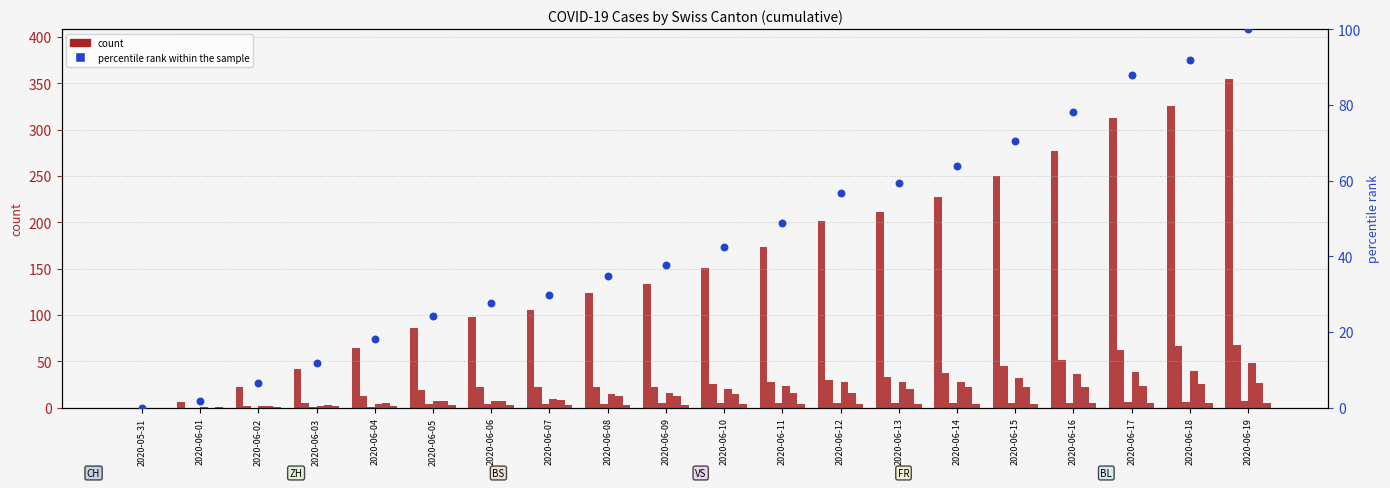

At how many categories does at least one series exceed 61?

16